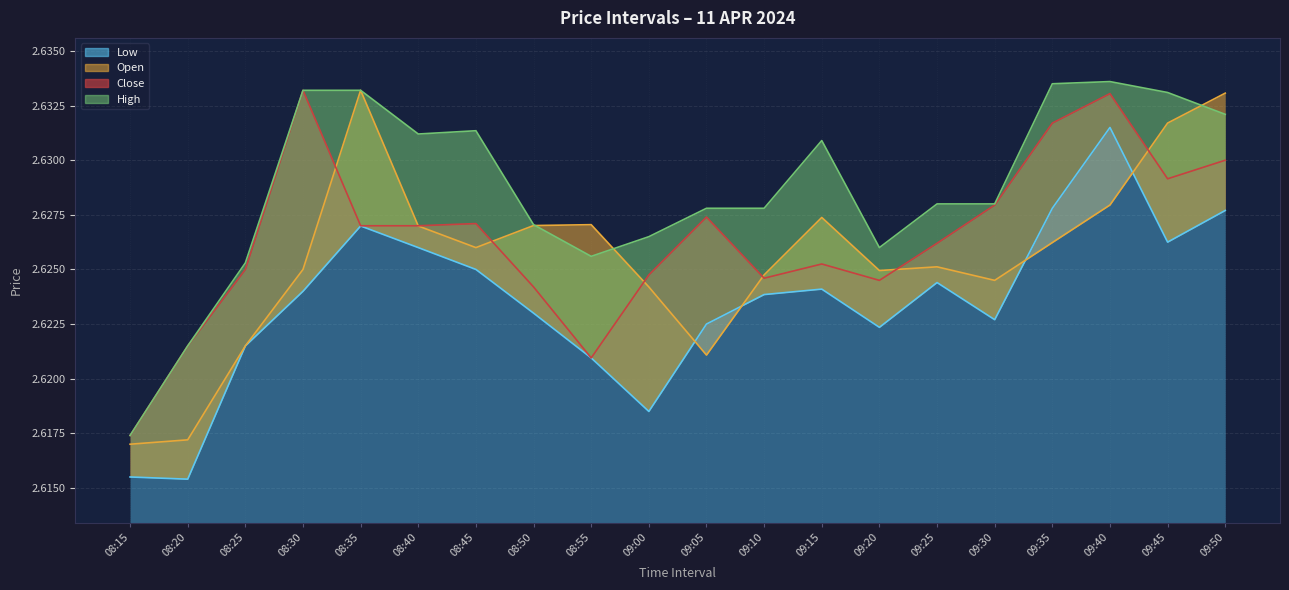

At which label does Close reach its peak?

08:30